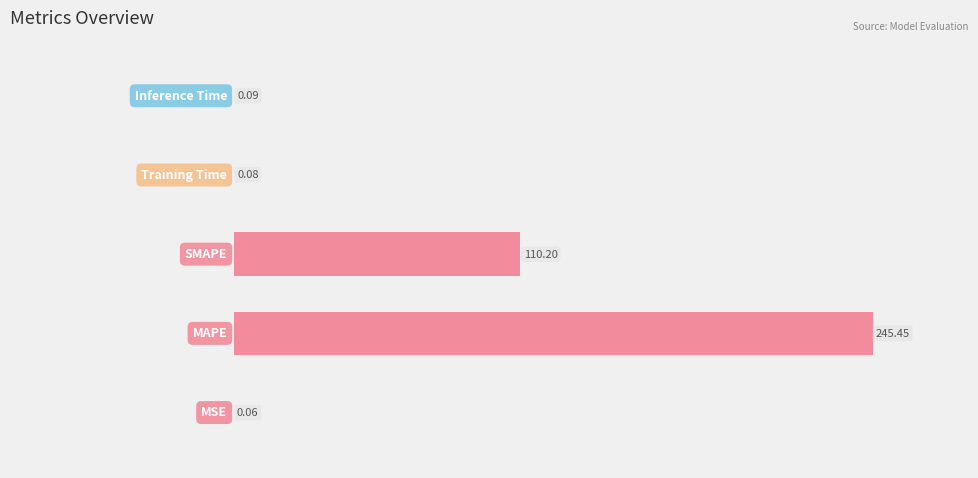

What is the sum of all values?

355.9